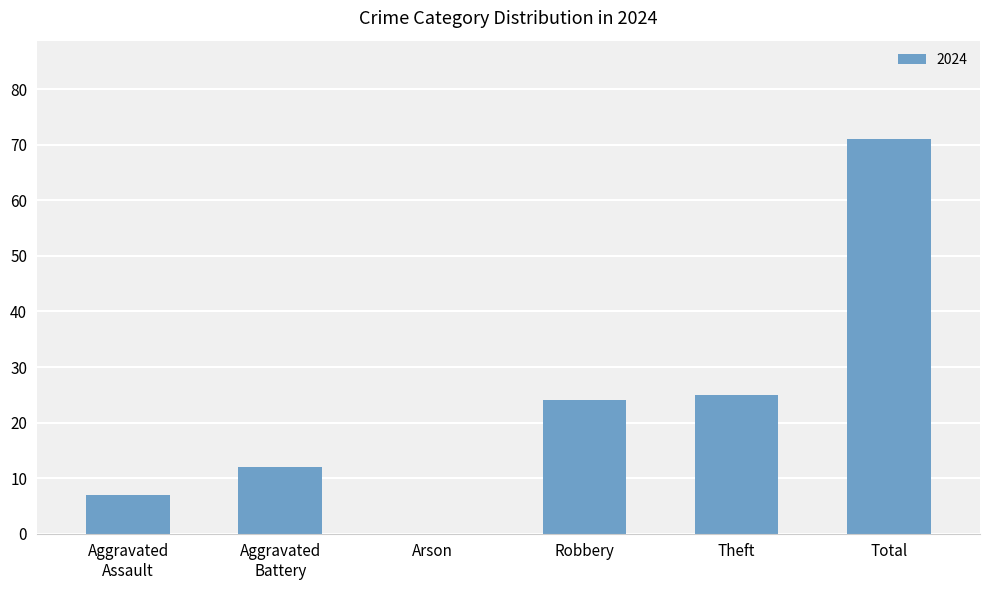

True or false: the data shows 10 at Theft.

False